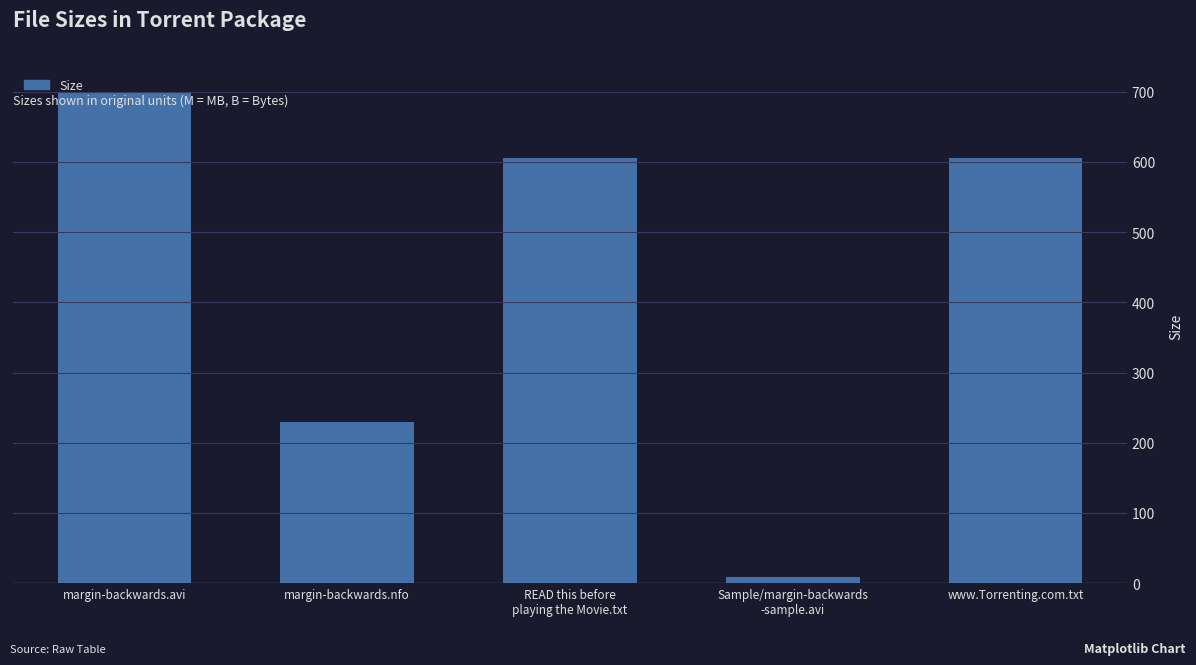

Which label corresponds to the smallest value in the chart?

Sample/margin-backwards
-sample.avi